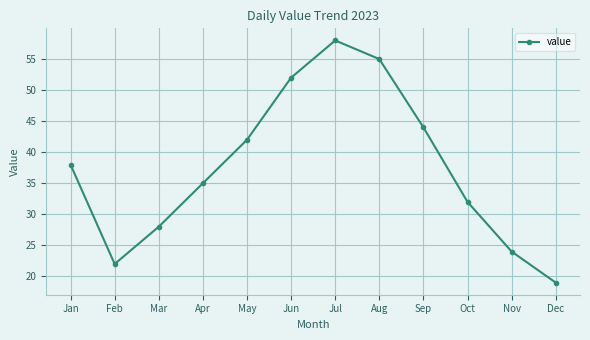

Which category has the lowest value across all series?

Dec